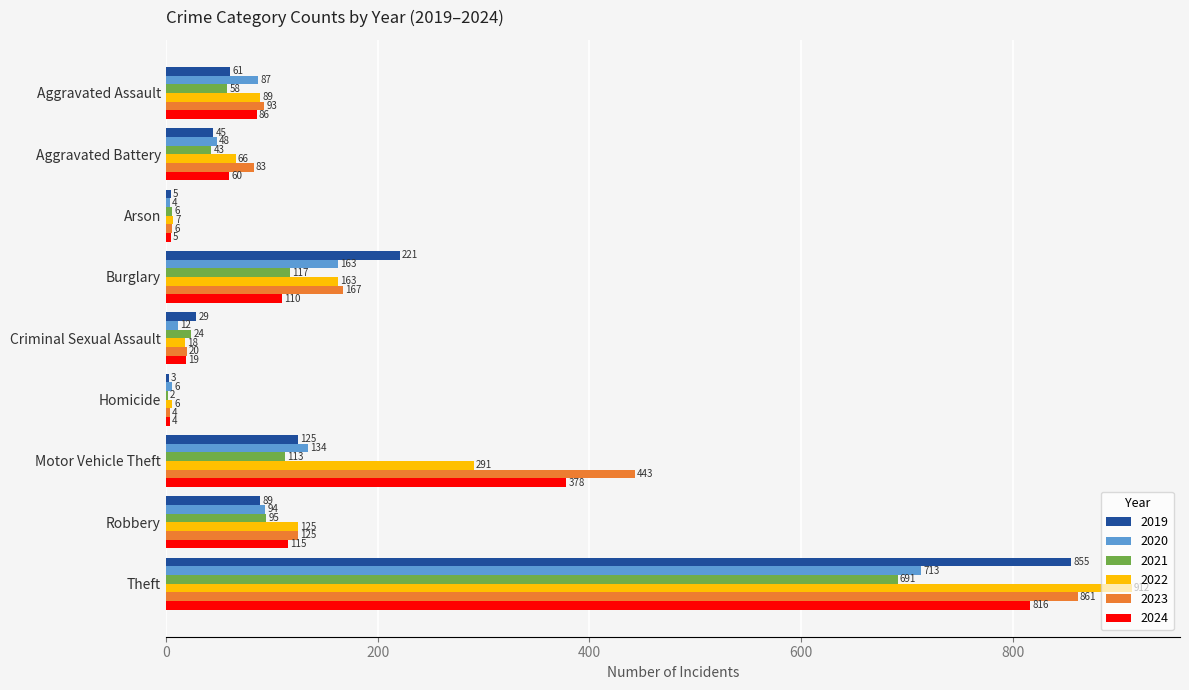

How many categories are shown in the chart?

9